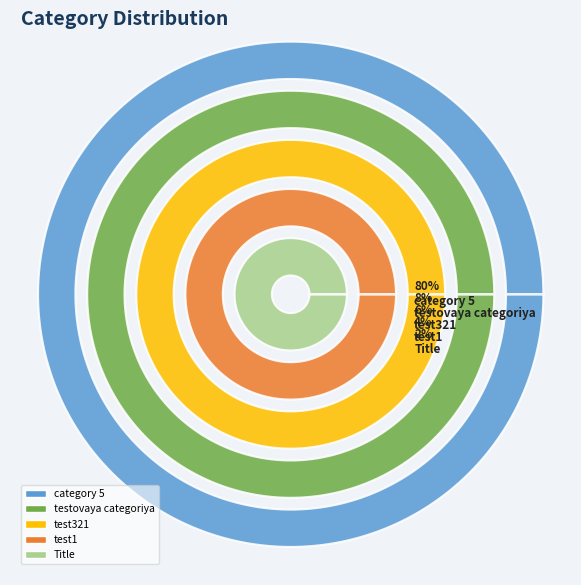

Approximately how many times larger is the value at category 5 compared to test1?

19.5